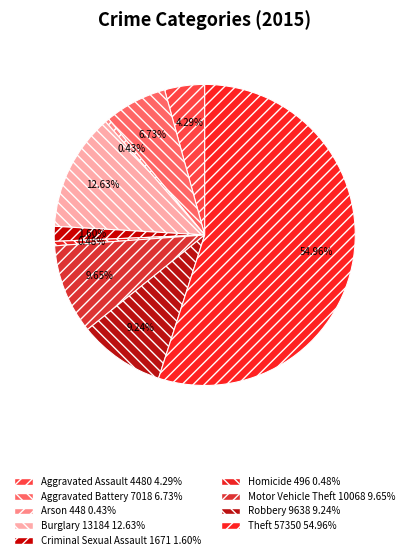

Is the sum of Aggravated Assault and Robbery greater than half?

No